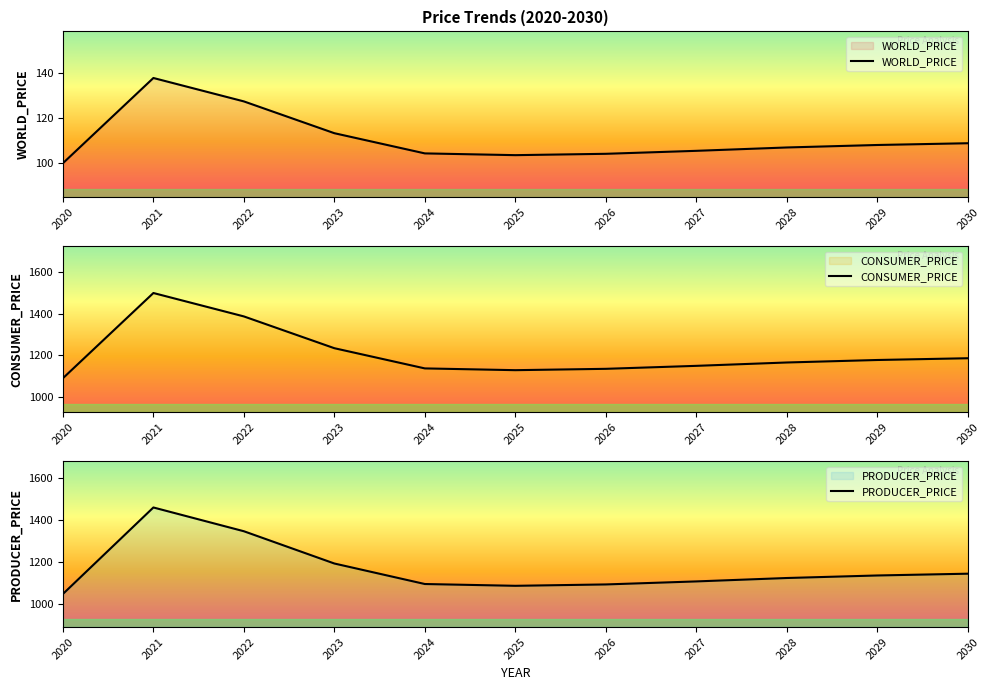

What is the difference between the highest and lowest values at 2024?

1032.1